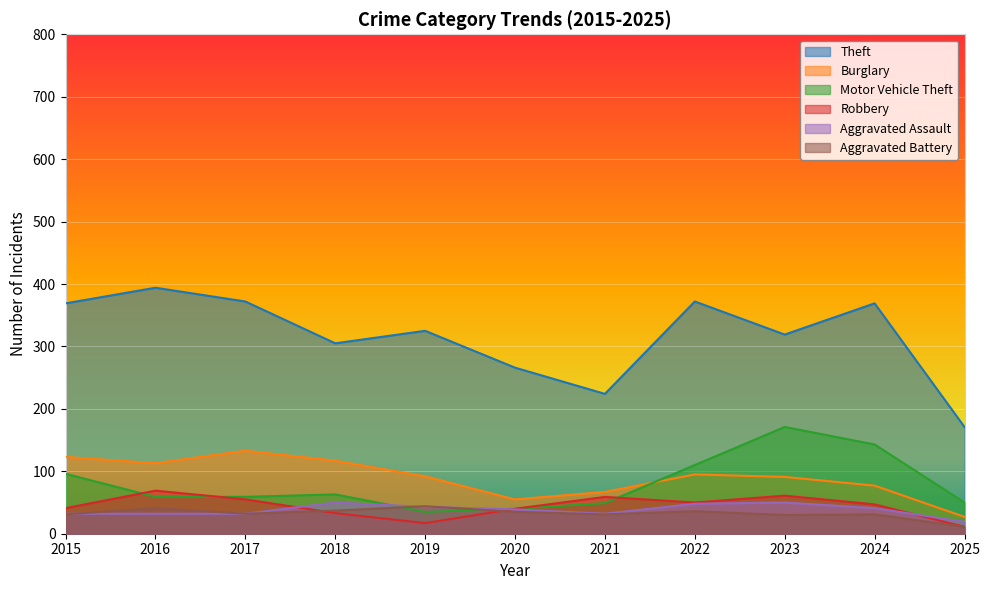

True or false: Motor Vehicle Theft has a value of 96 at 2015.

True